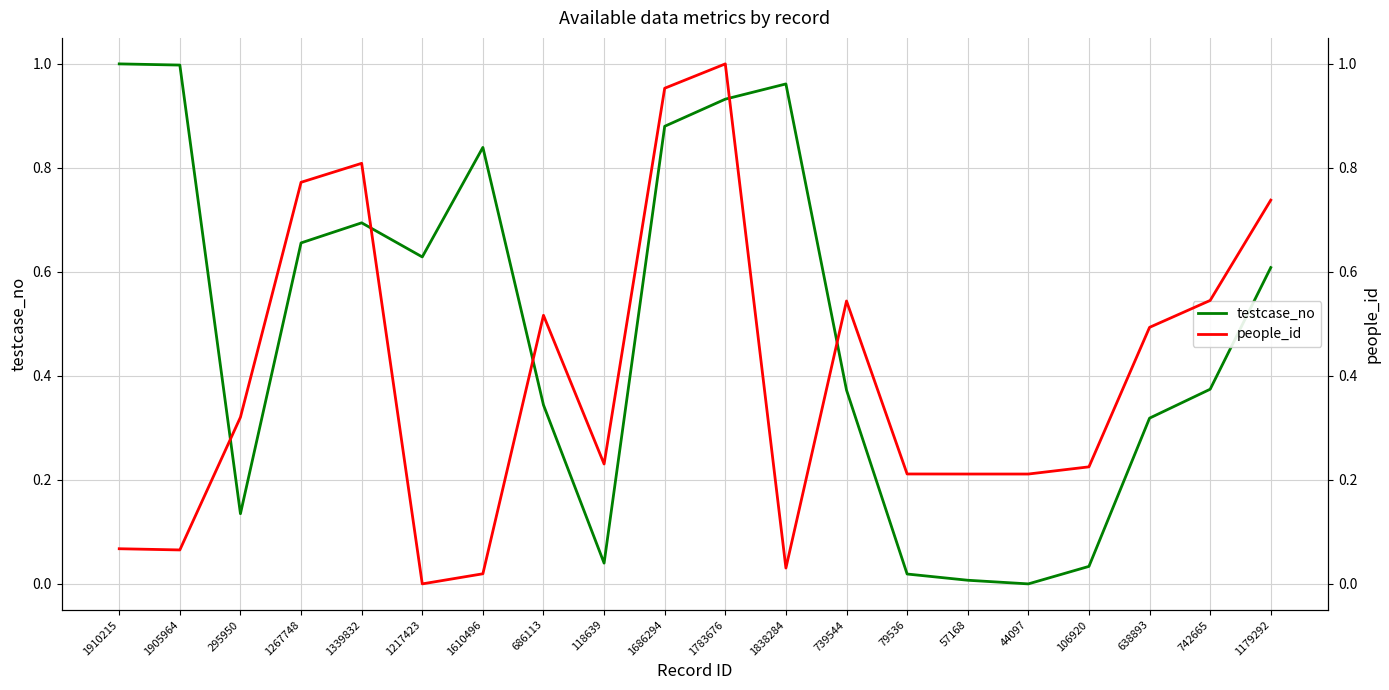

What is the difference between the maximum and second lowest values in the people_id series?

1.0